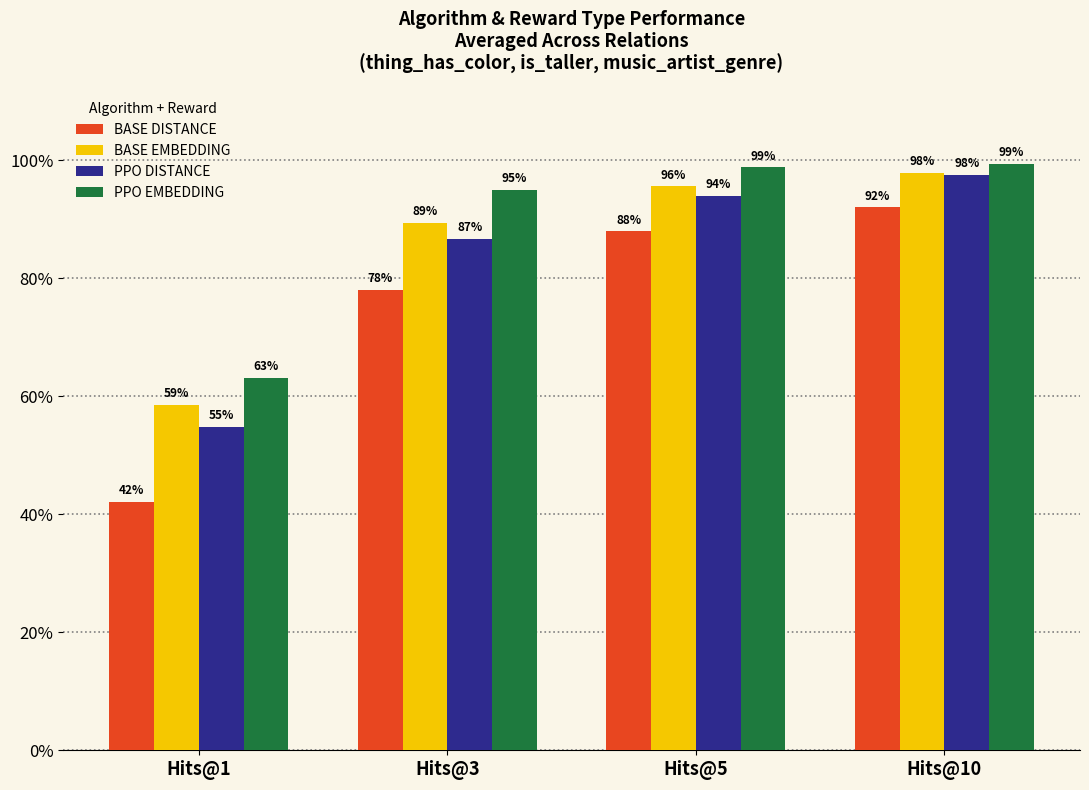

What are all the series names shown in the legend?

BASE DISTANCE, BASE EMBEDDING, PPO DISTANCE, PPO EMBEDDING